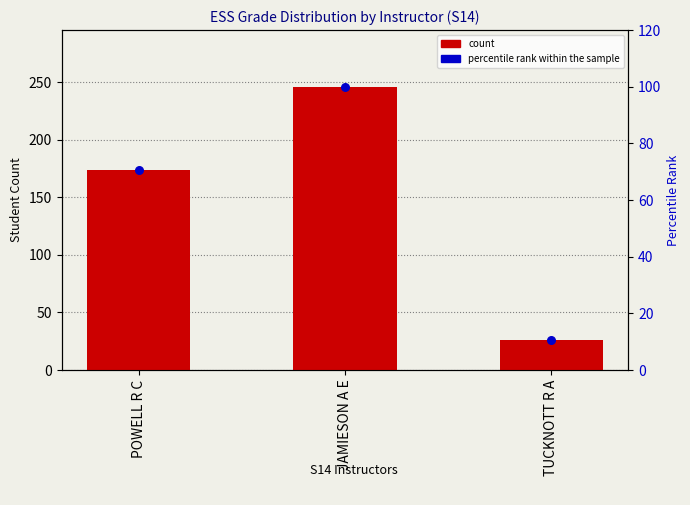

Which series has the largest total across all categories?

count